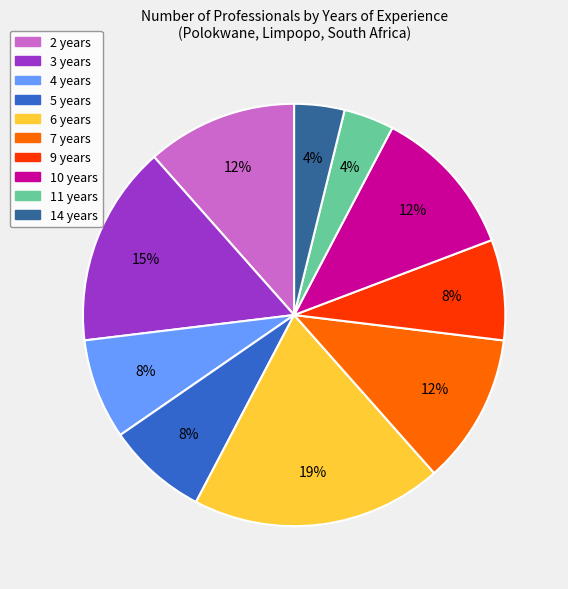

The 4 years slice represents 8% of the pie. True or false?

True